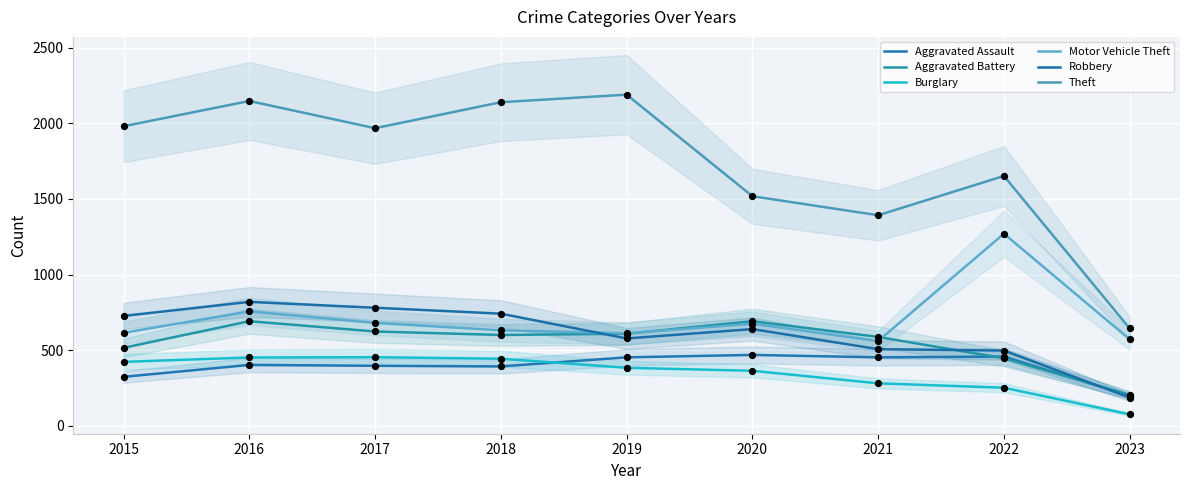

Which series contains the lowest Y value?

Burglary